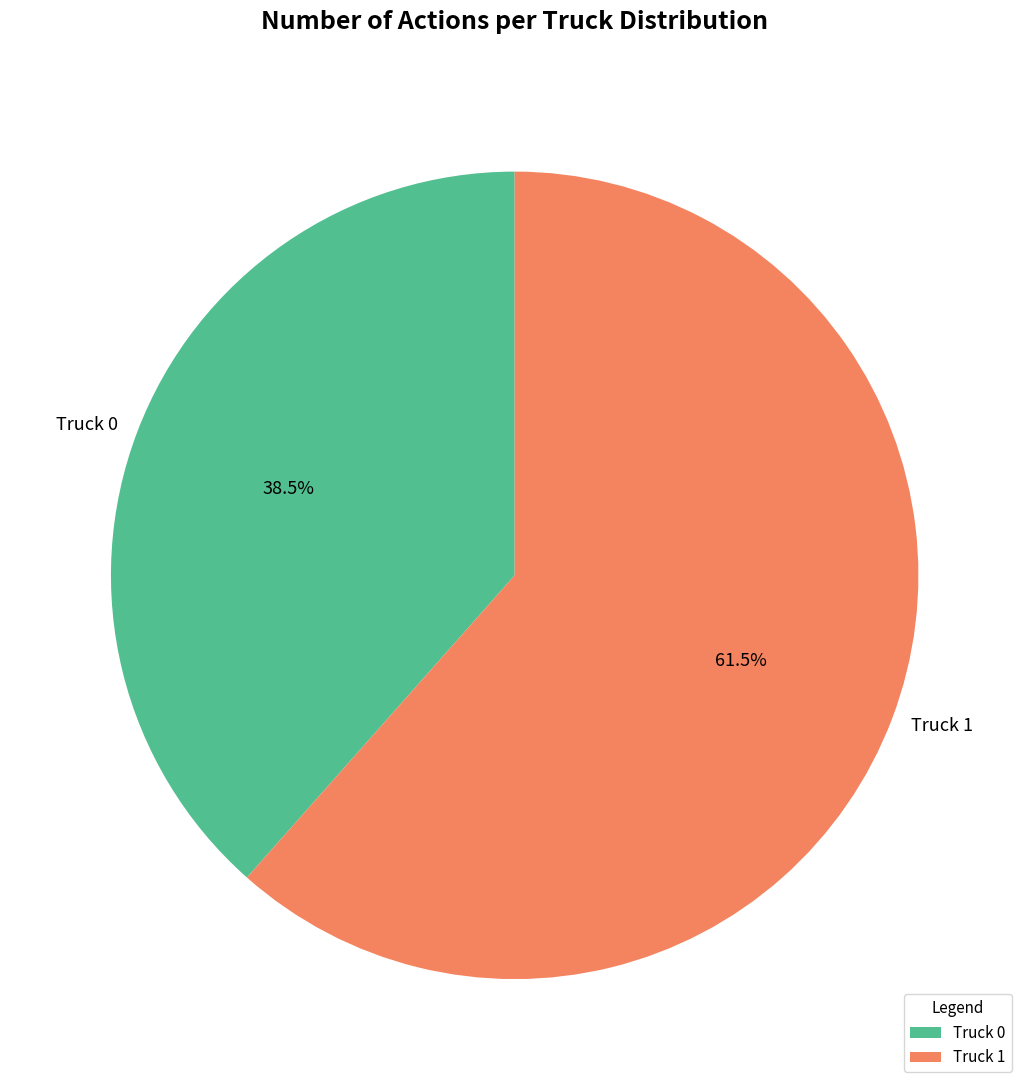

To the nearest percent, what is the average slice percentage?

50%